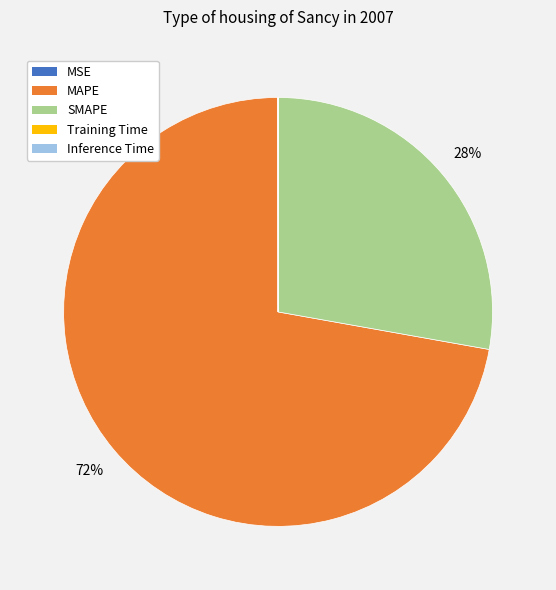

Does any single category account for the majority?

Yes